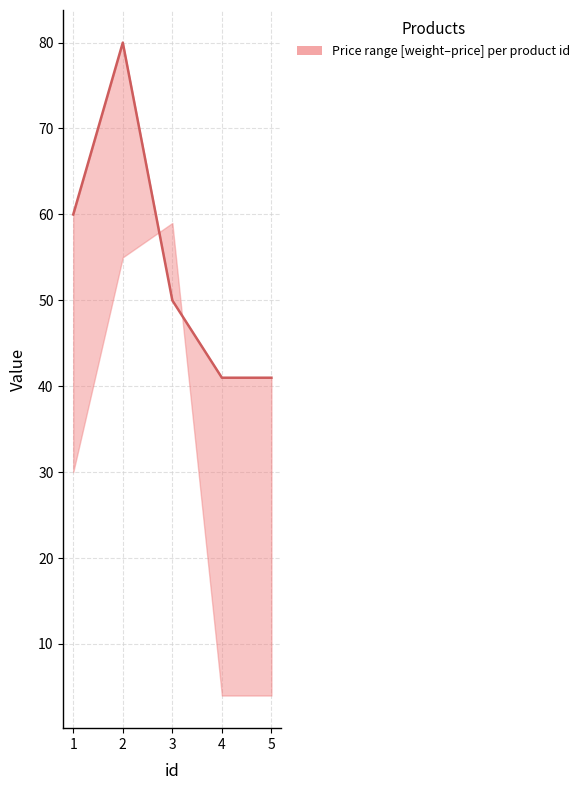

Reading right to left, transcribe all the data shown in this chart.

41.0	41.0	50.0	80.0	60.0